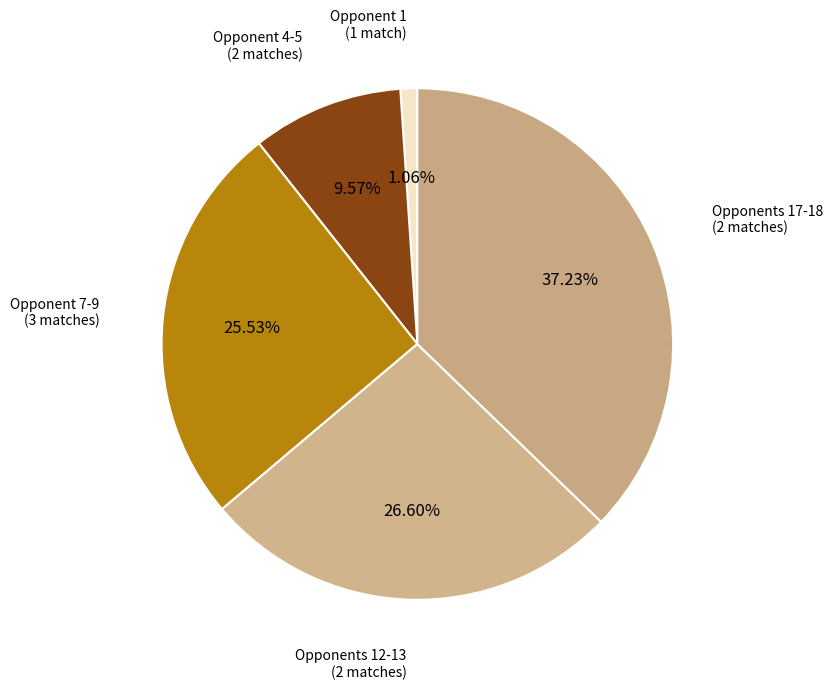

Count the number of slices in the pie.

5